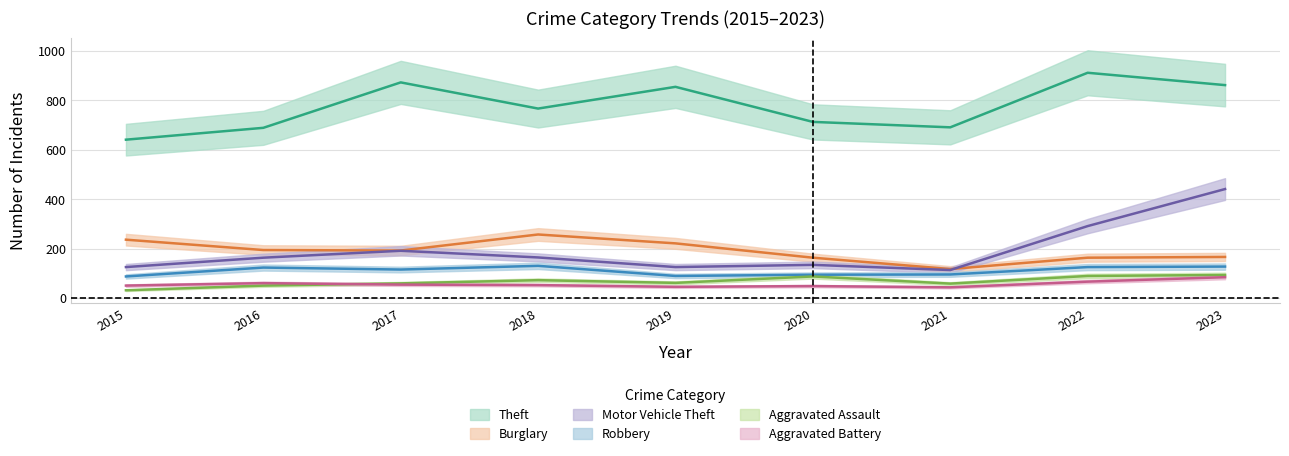

Which series has the widest spread of values?

Motor Vehicle Theft